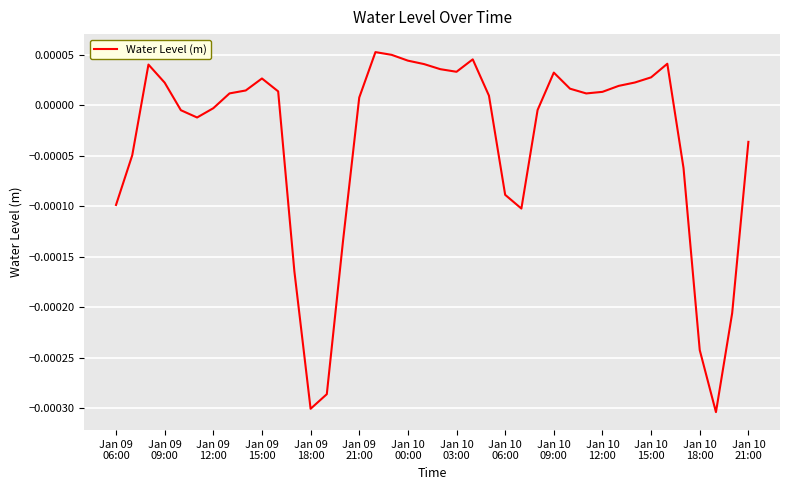

How many lines are shown in the chart?

1